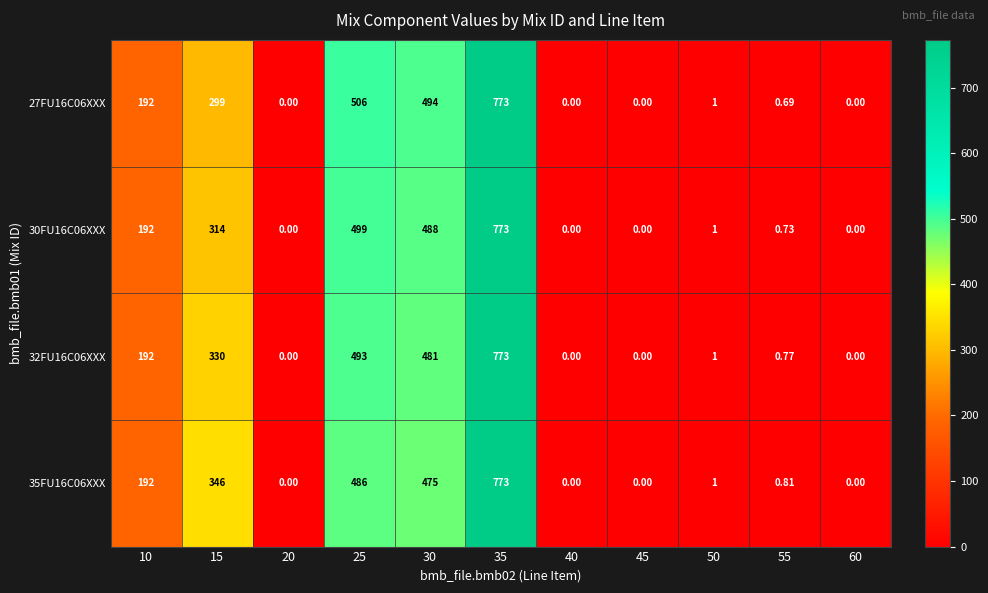

Is the value of 35FU16C06XXX at 50 greater than the value of 30FU16C06XXX at 30?

No